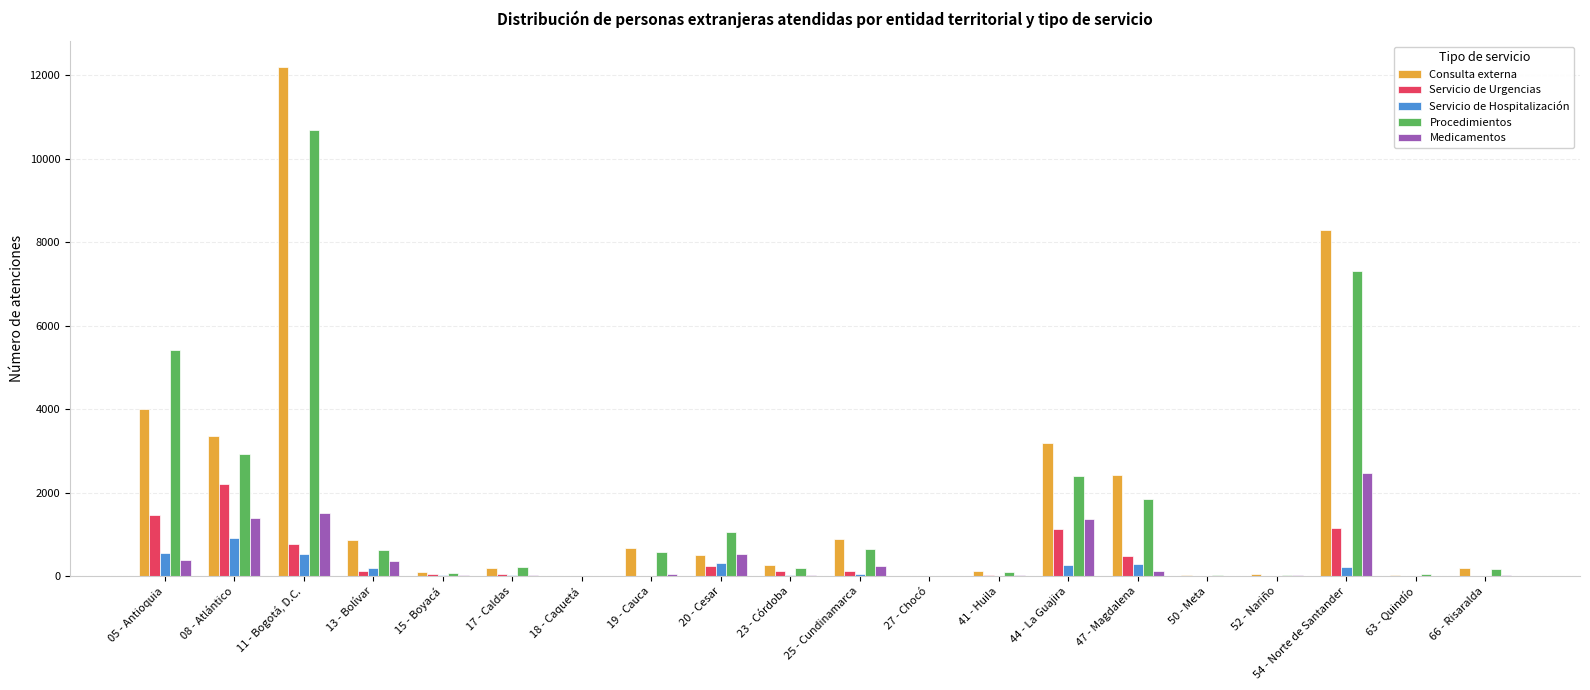

What is the sum of all Procedimientos values?

34394